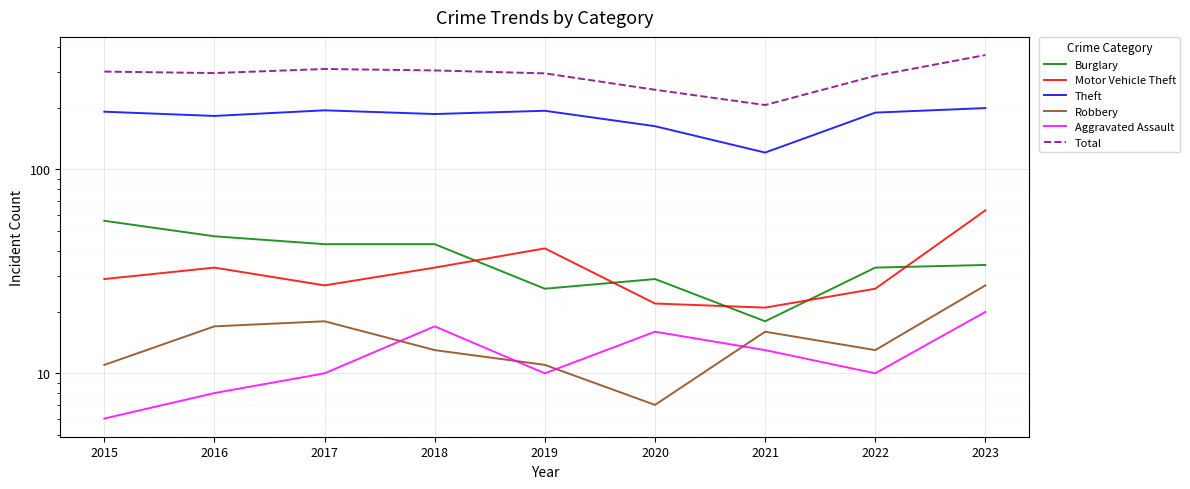

At how many categories does at least one series exceed 123?

9